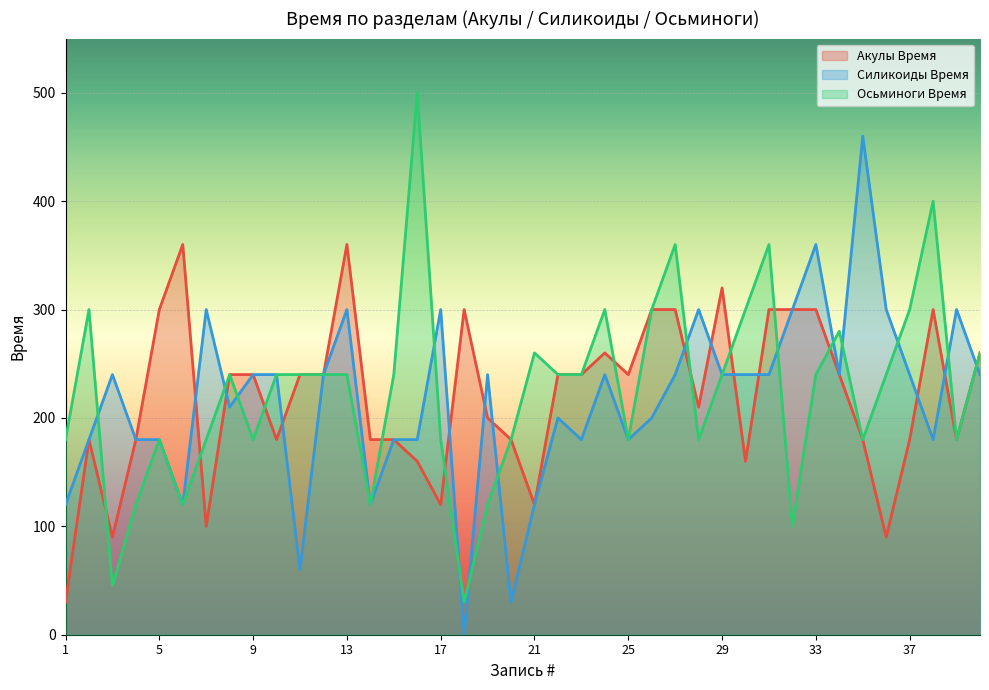

What is the average value of the Акулы Время series?

220